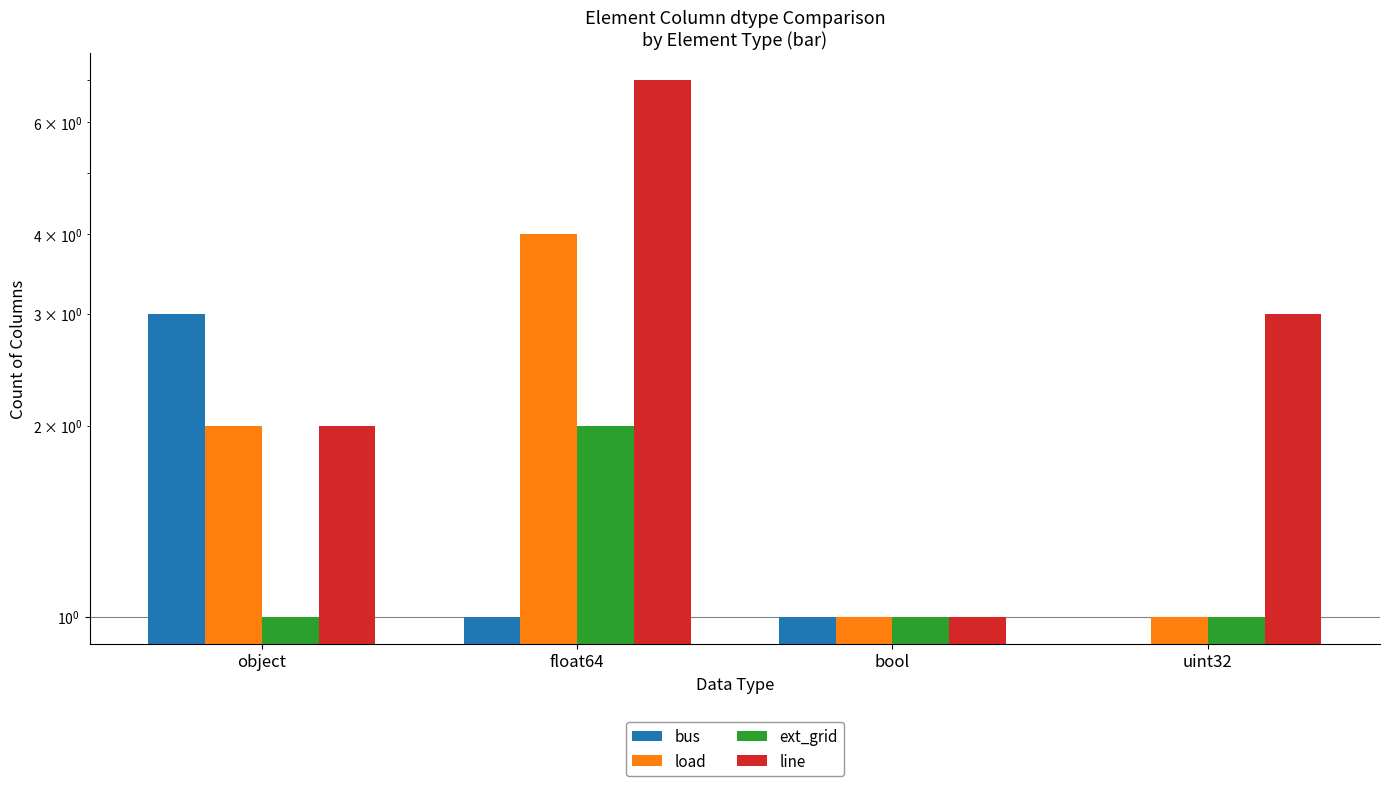

What is the difference between the highest and lowest values at uint32?

3